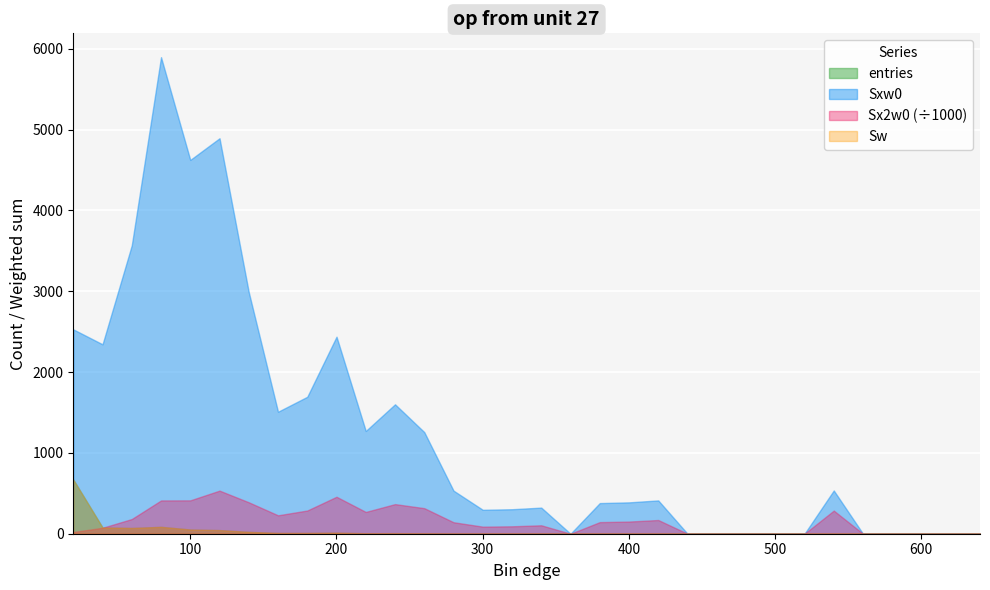

Does the chart display data point markers on the line(s)?

No